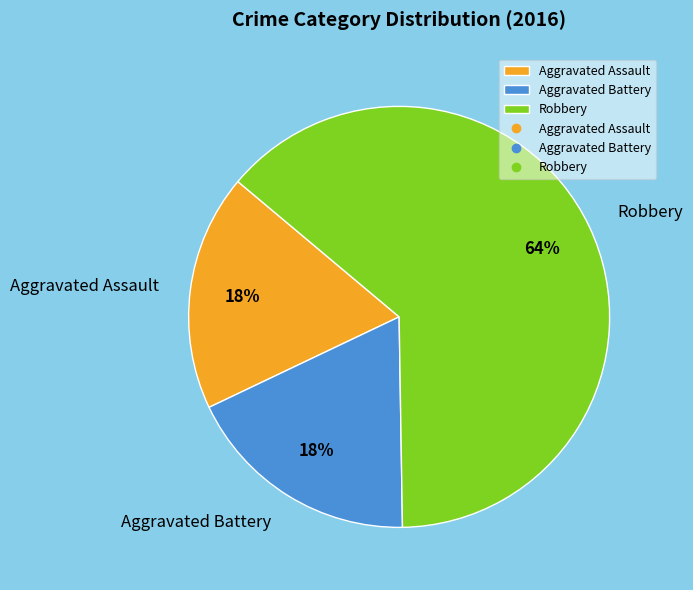

Is it true that Aggravated Battery is 10% of the pie?

False